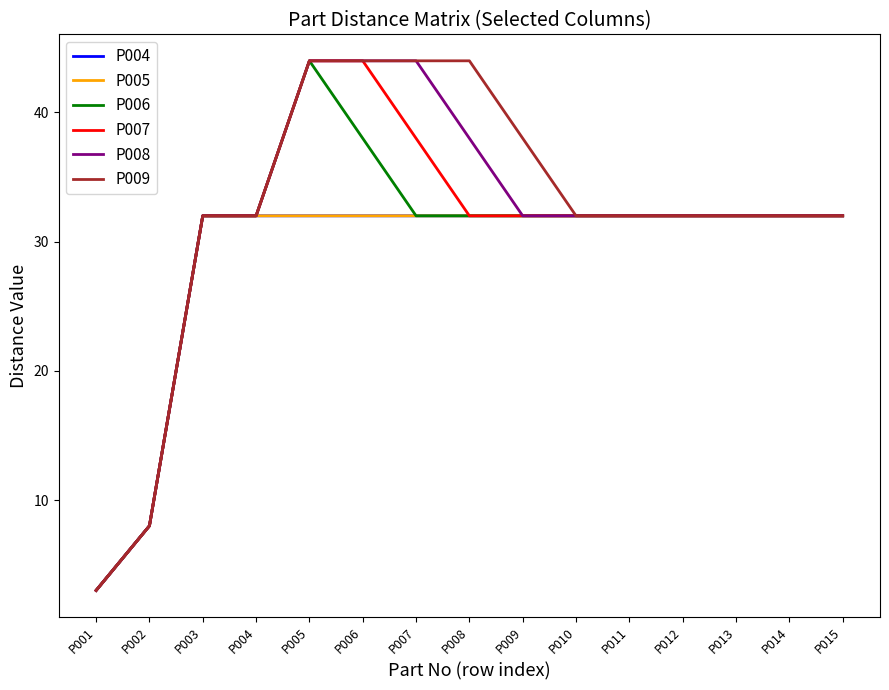

The P004 series shows 10 at P014. True or false?

False